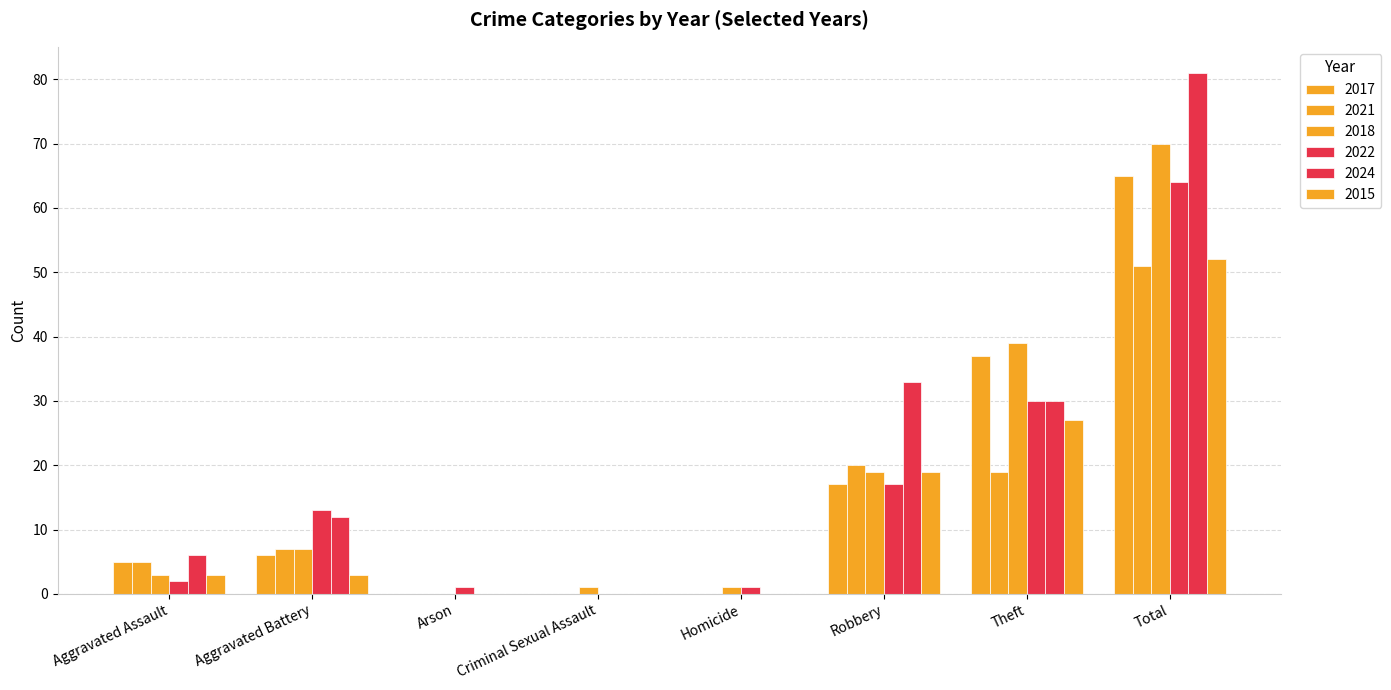

Rank the categories by 2017 value from lowest to highest.

Arson, Criminal Sexual Assault, Homicide, Aggravated Assault, Aggravated Battery, Robbery, Theft, Total